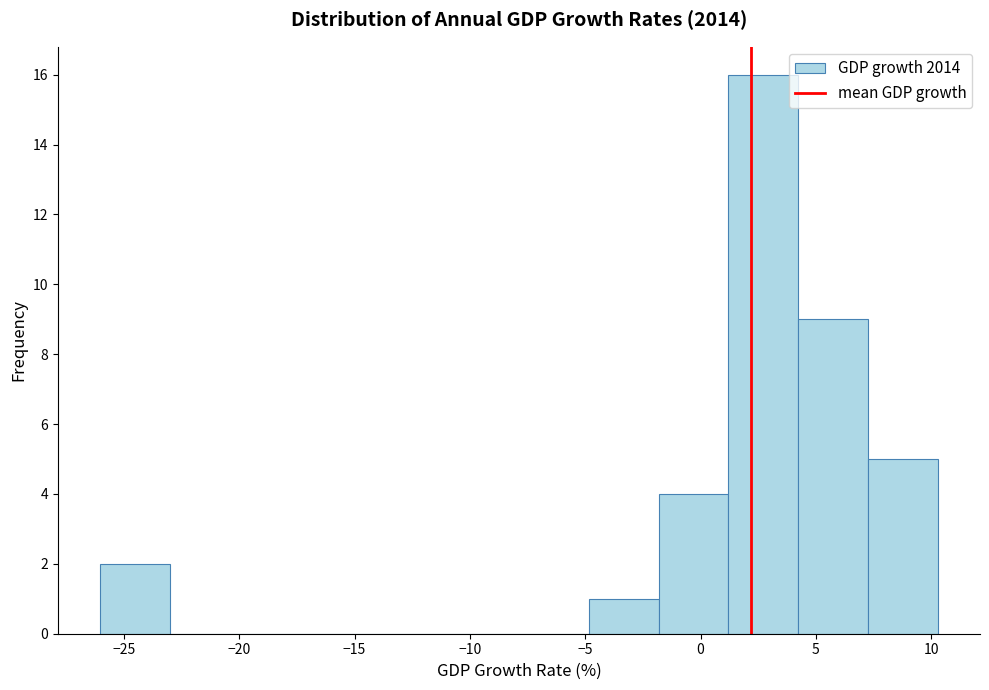

Over which range of the x-axis is the bar tallest?

1.0 to 4.0